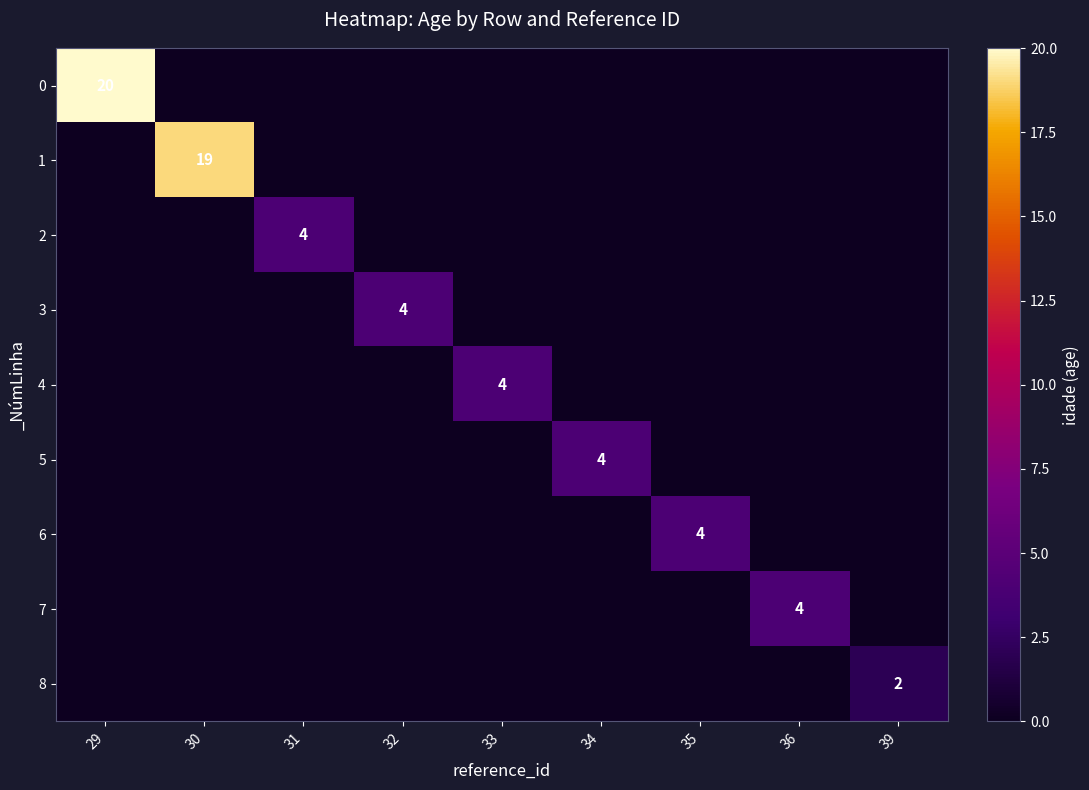

Is it true that 4 equals 3 at 33?

False